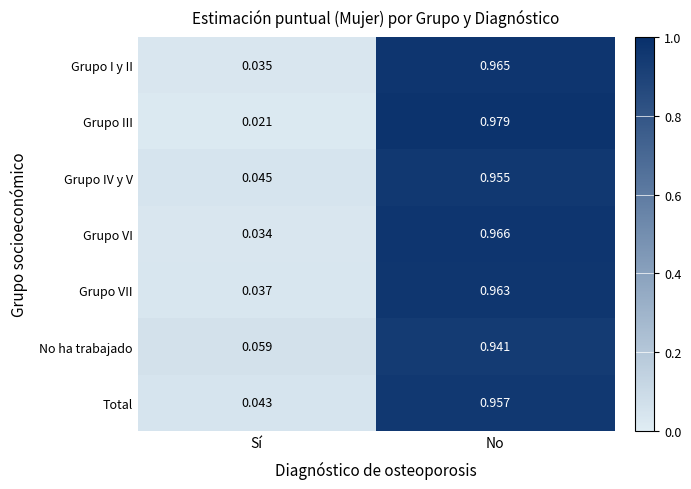

At which category is the sum across all series the highest?

No